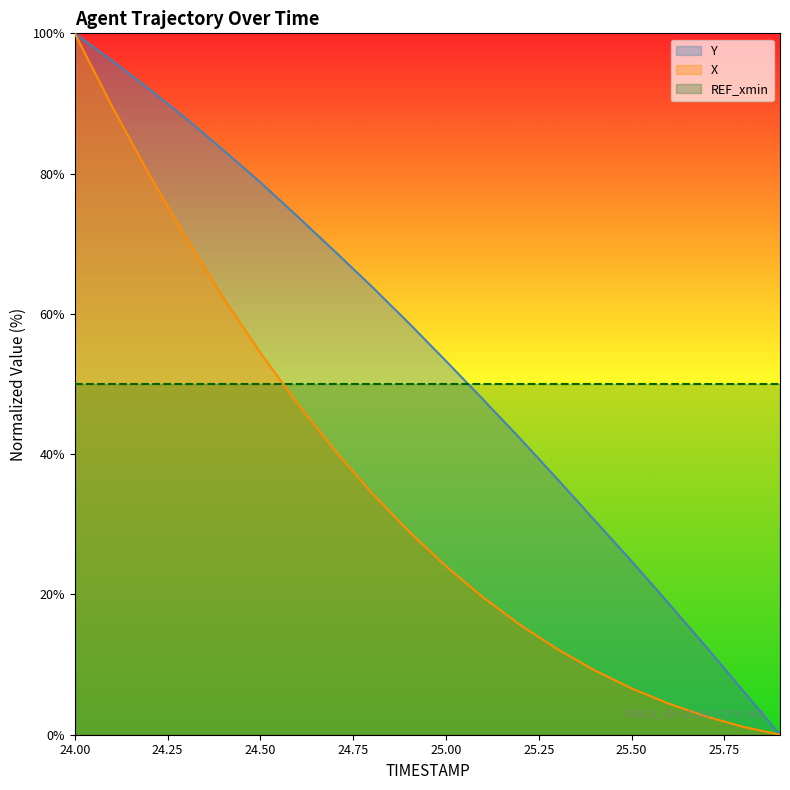

Where is X nearest to the value 49?

24.6